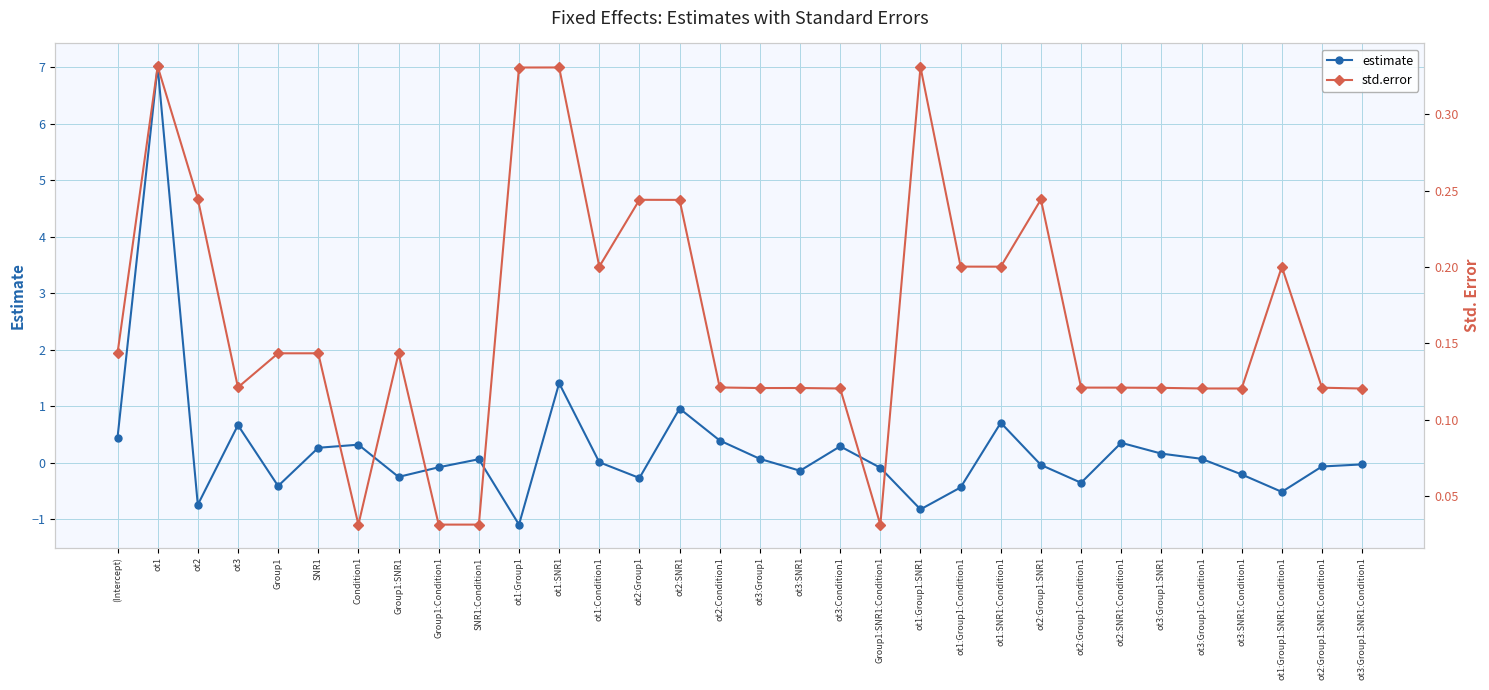

What is the difference between the second highest and second lowest values in the std.error series?

0.3